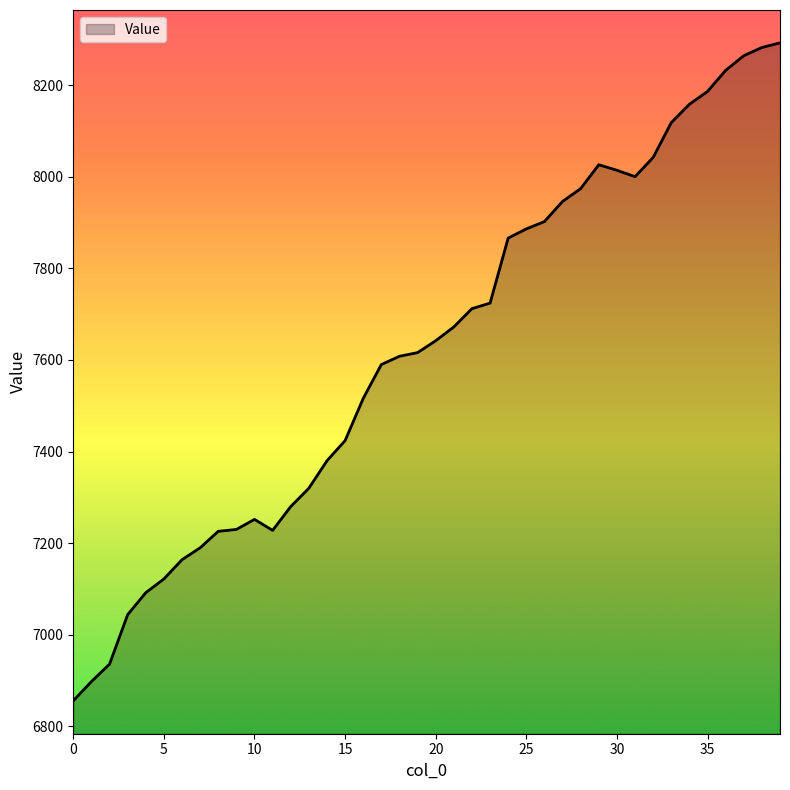

How many lines are shown in the chart?

1